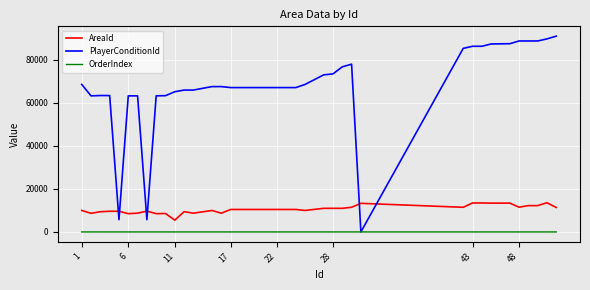

Rank the series by their maximum value, from lowest to highest.

OrderIndex, AreaId, PlayerConditionId